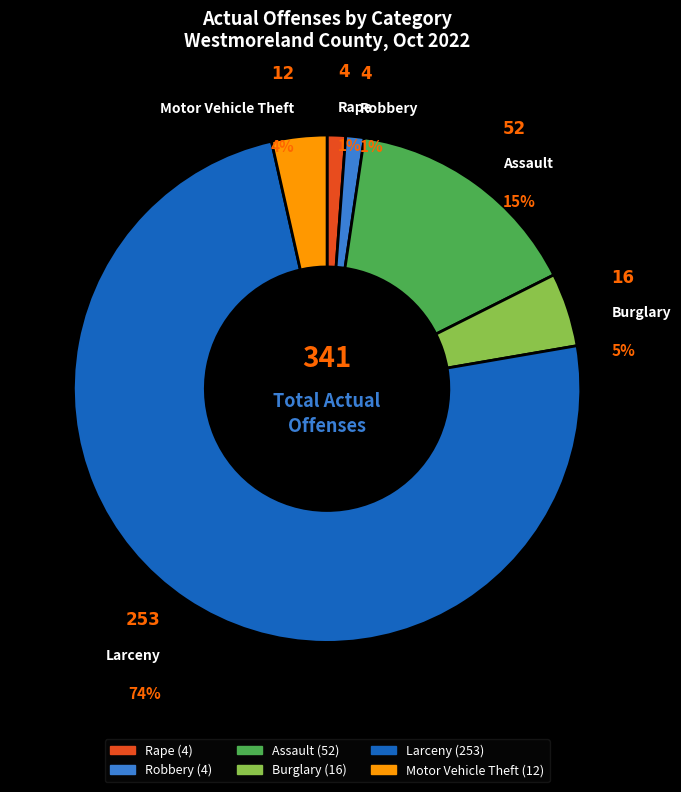

To the nearest percent, what is the difference between the largest and smallest slice percentages?

73%